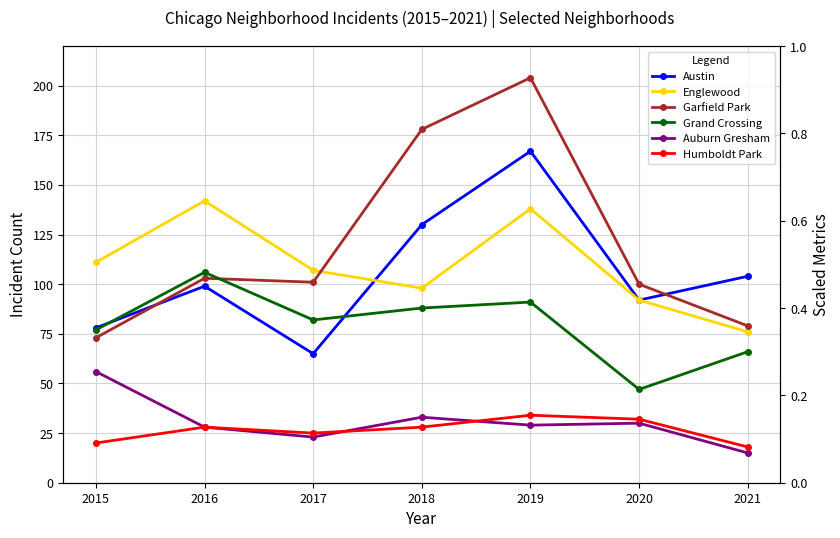

What is the smallest value displayed?

0.1